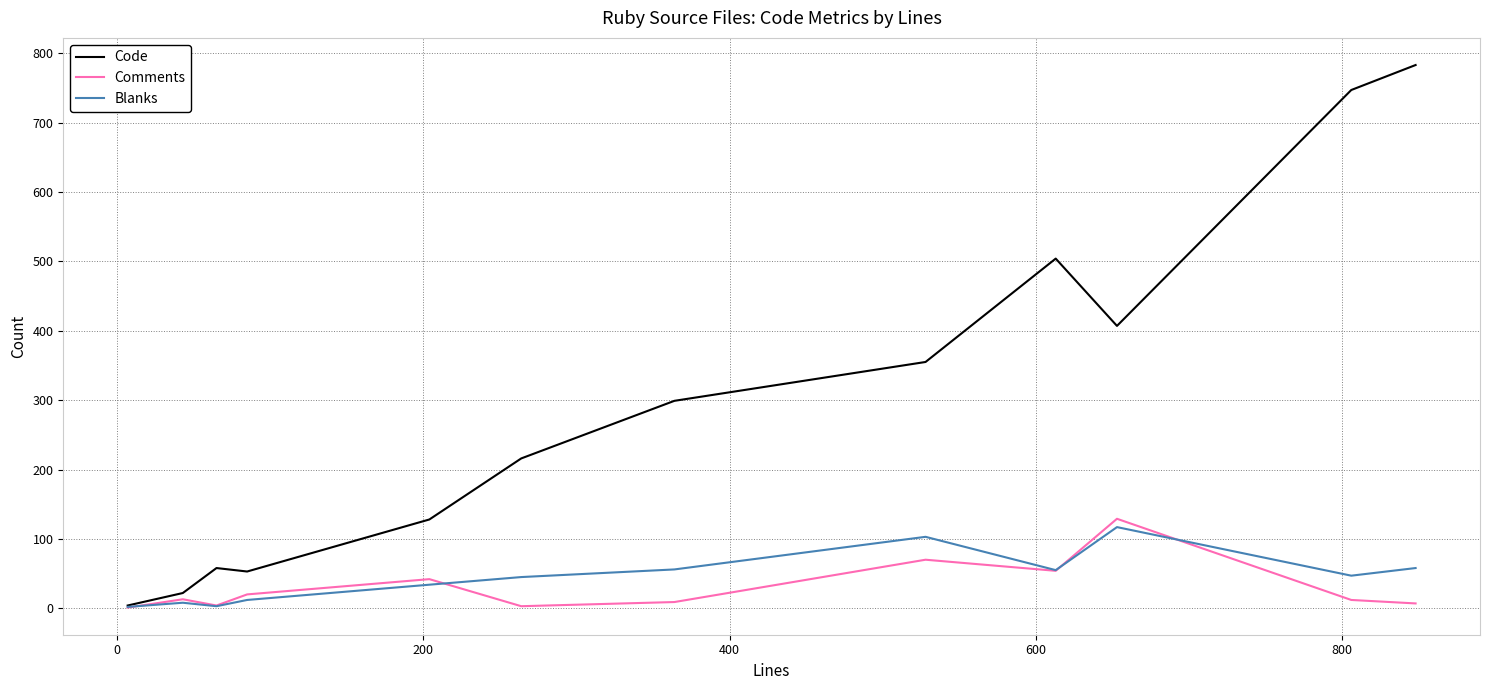

Which series has the largest range (max minus min)?

Code